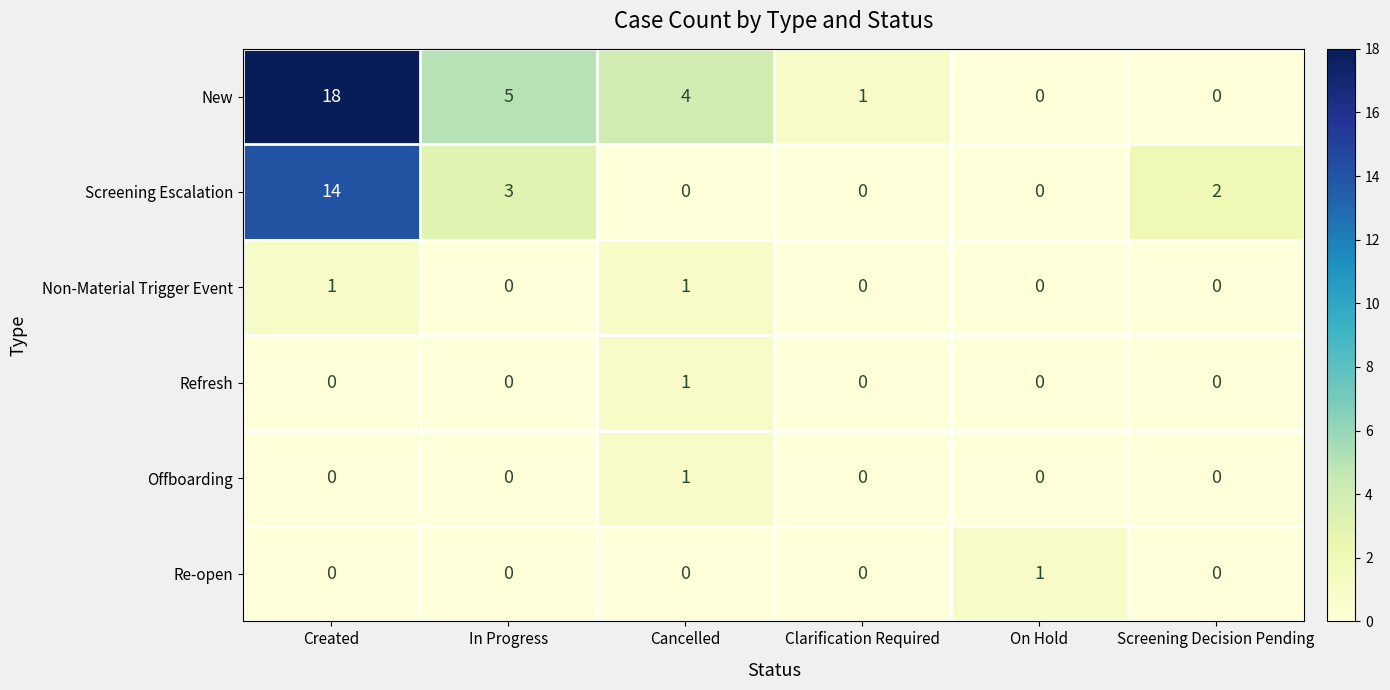

At which category does the chart reach its peak across all series?

Created